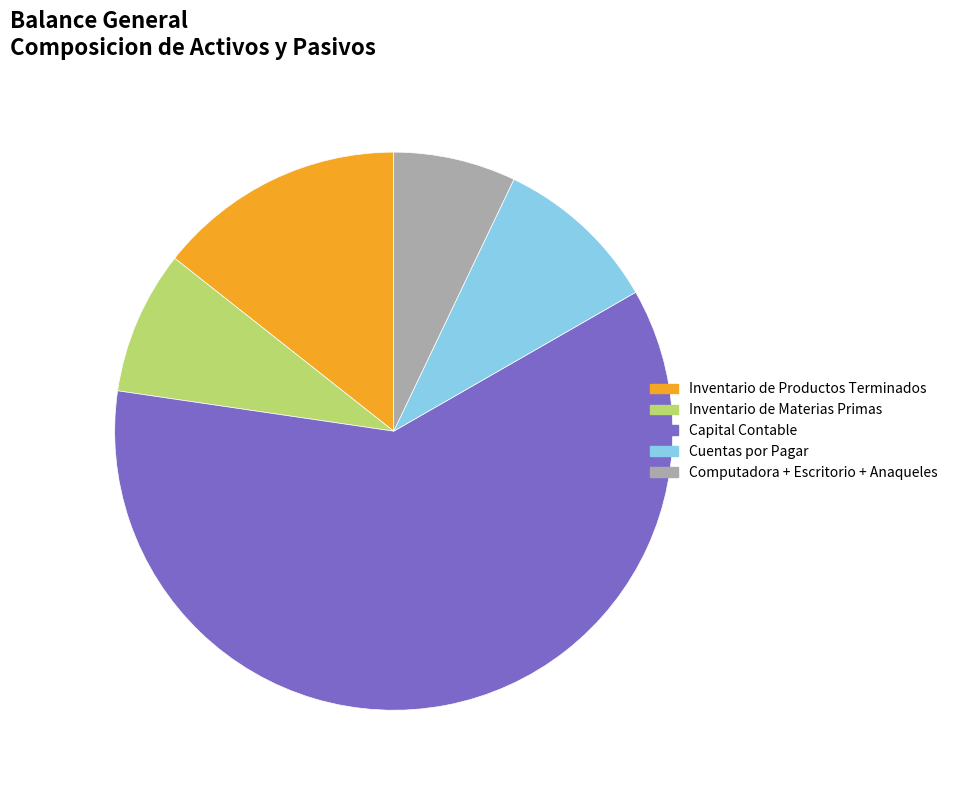

How many slices are in this pie chart?

5